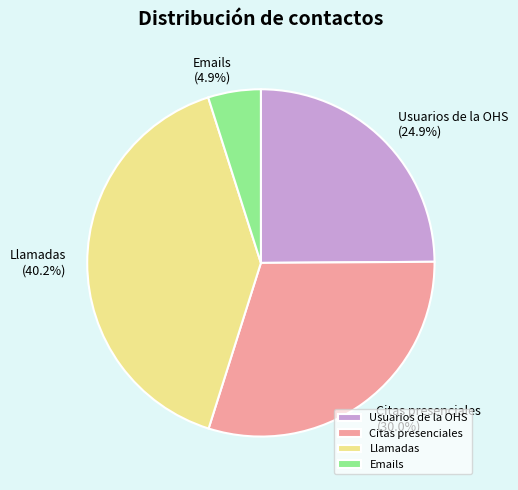

Is it true that Citas presenciales is 19% of the pie?

False